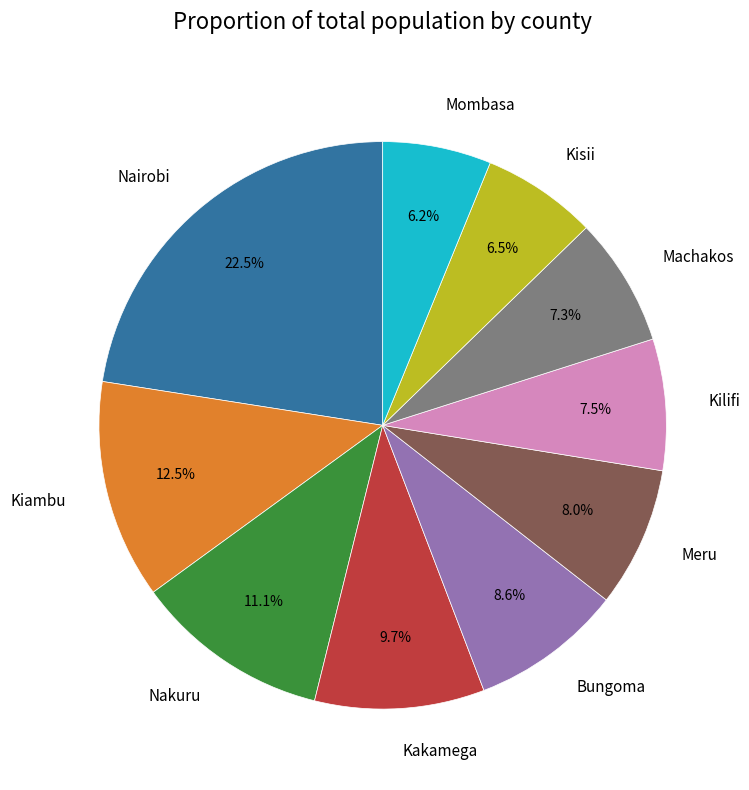

True or false: Bungoma accounts for 9% of the total.

True